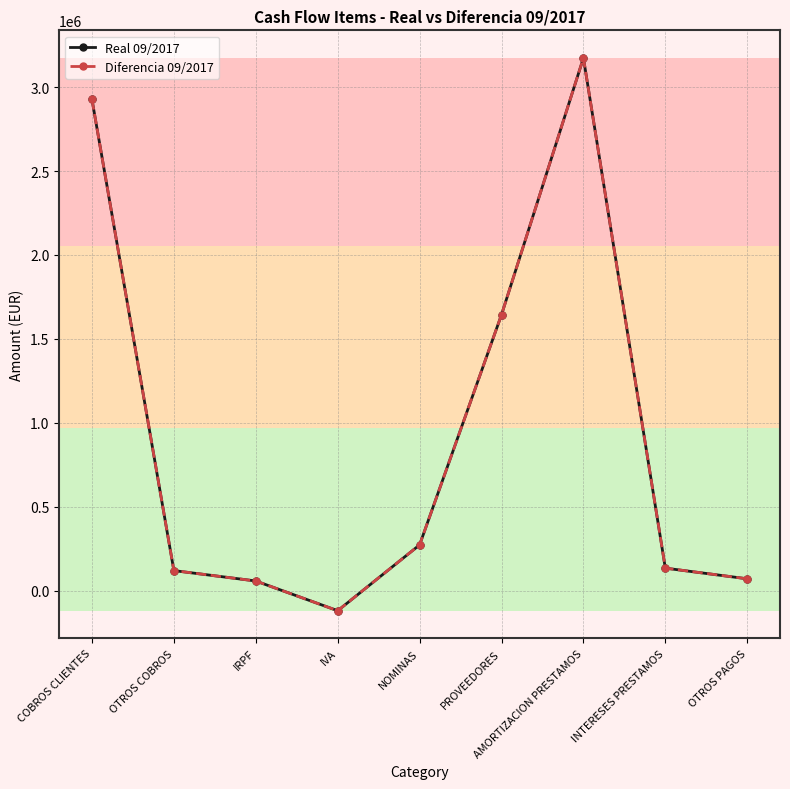

Is this an area chart (filled region under the line)?

No